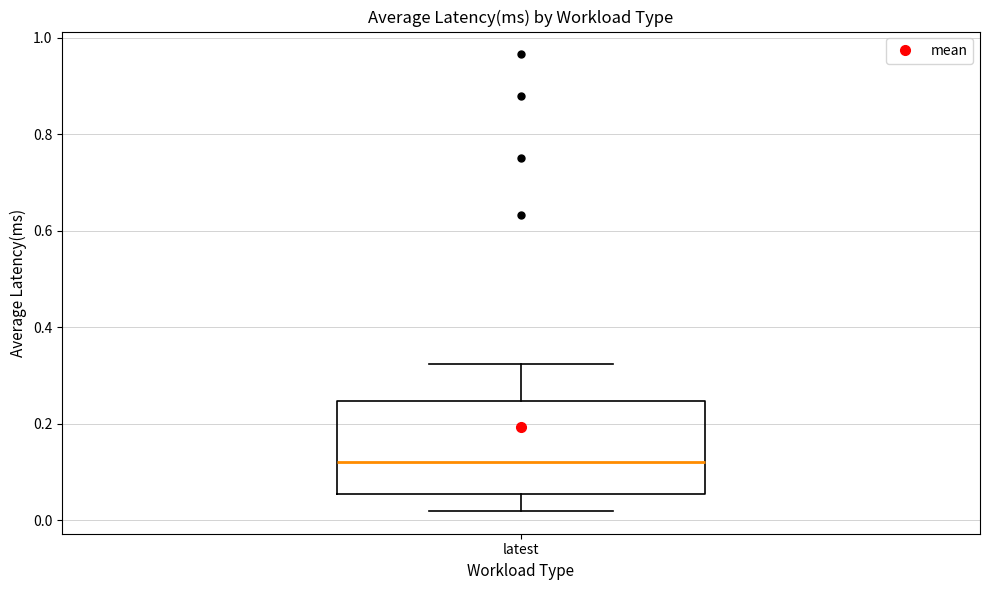

Read this box plot against the y-axis: the position of the median line, the range covered by the box, and the ends of both whiskers. The values are not printed on the chart, so give them approximately, as read against the axis.

median 0.12, box 0.06 to 0.24, whiskers 0.02 to 0.32